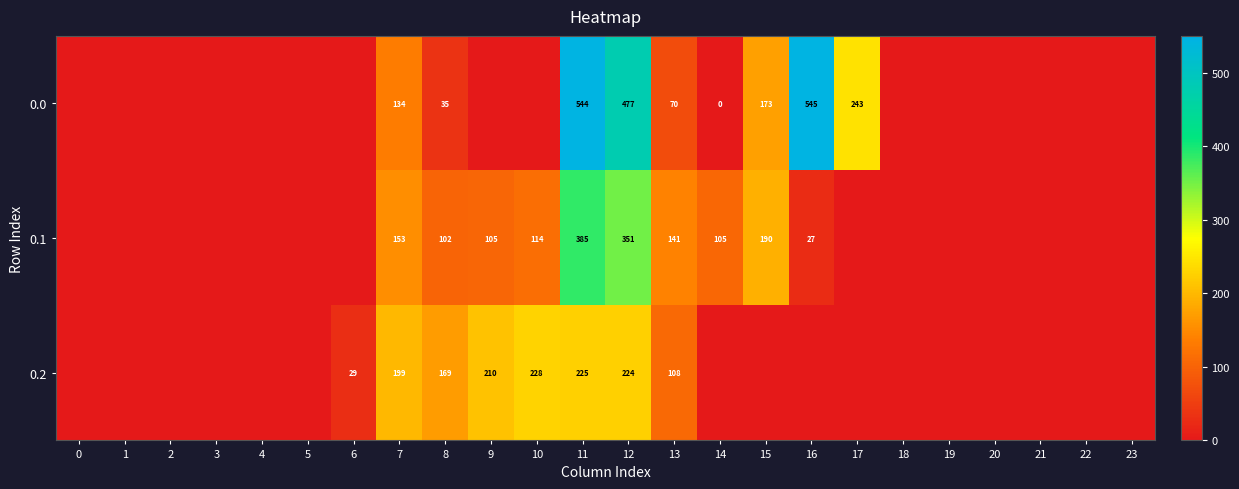

What is the difference between the highest and lowest values at 7?

65